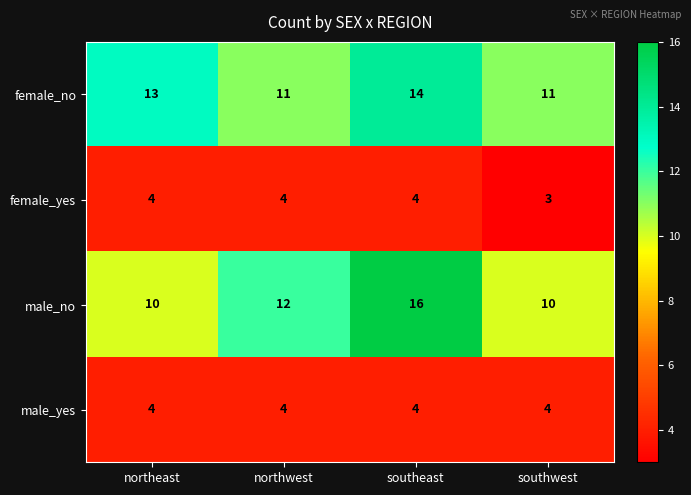

What is the average value of the male_yes series?

4